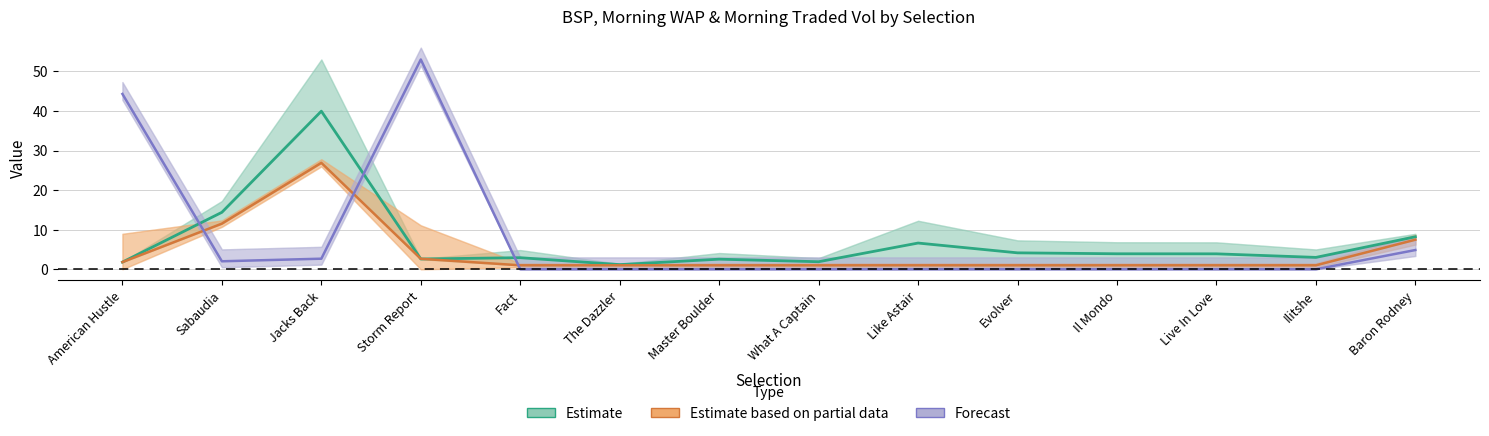

Is the value of Estimate at Evolver greater than the value of Estimate based on partial data at Evolver?

Yes